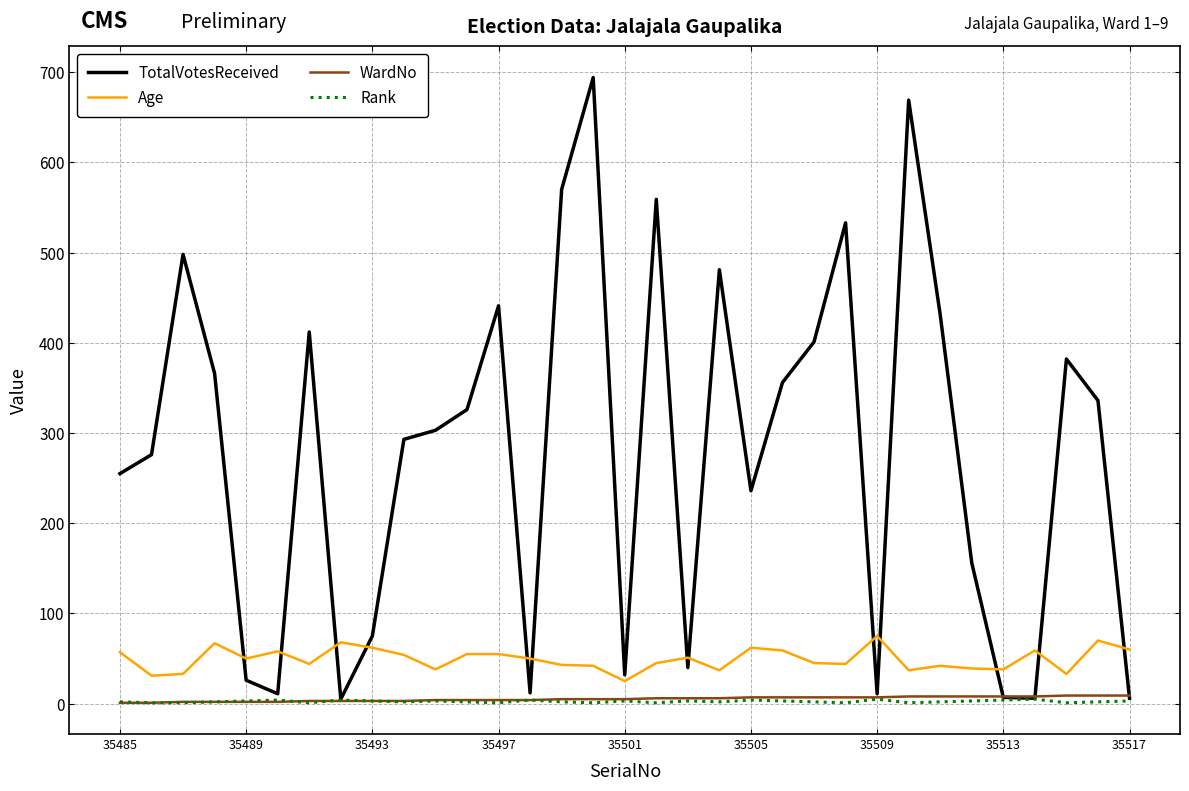

True or false: WardNo and Age intersect in this chart.

False